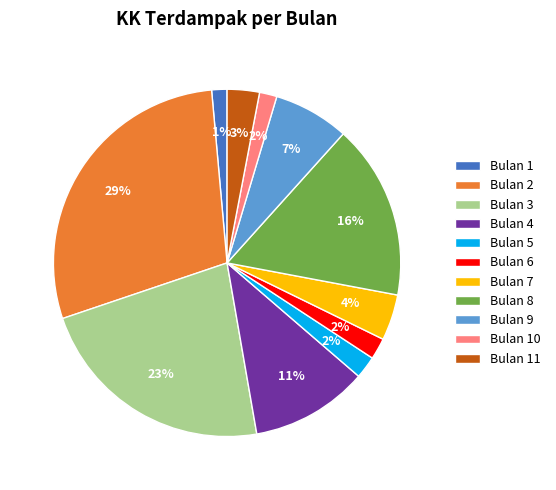

To the nearest percent, what is the difference between the Bulan 8 and Bulan 9 slice percentages?

9%